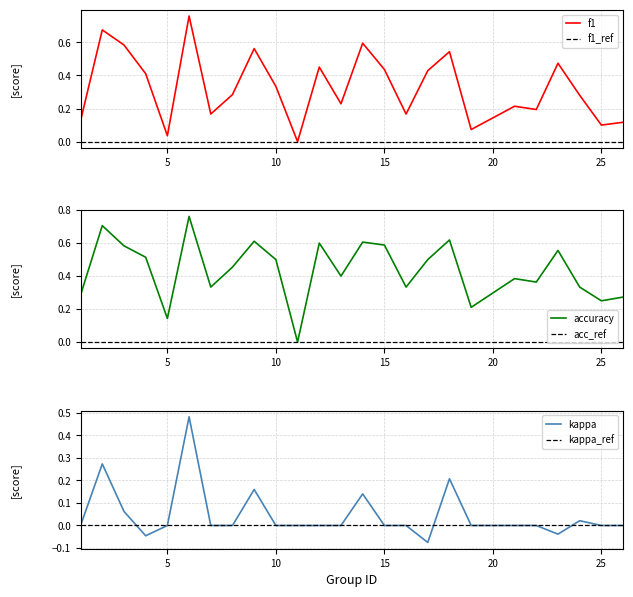

True or false: accuracy has more than 1 points higher than both neighbors.

True